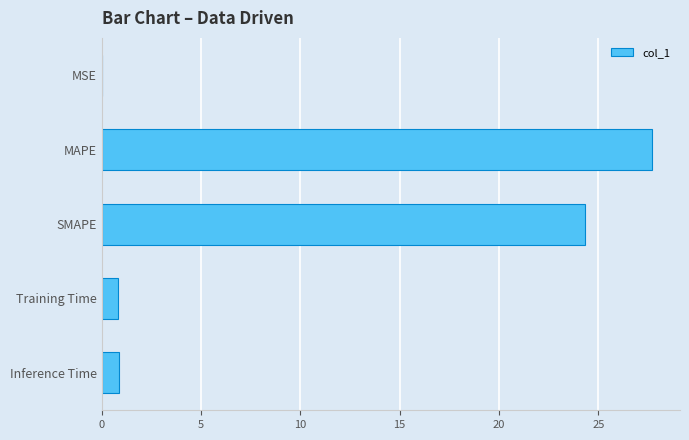

True or false: the data shows 16.5 at MAPE.

False